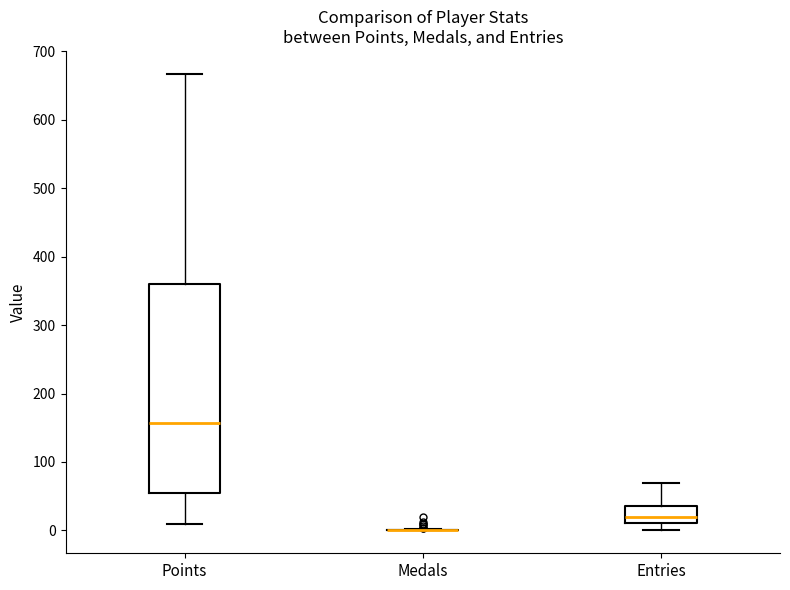

Comparing the boxes themselves (not the whiskers), which one is the tallest?

Points